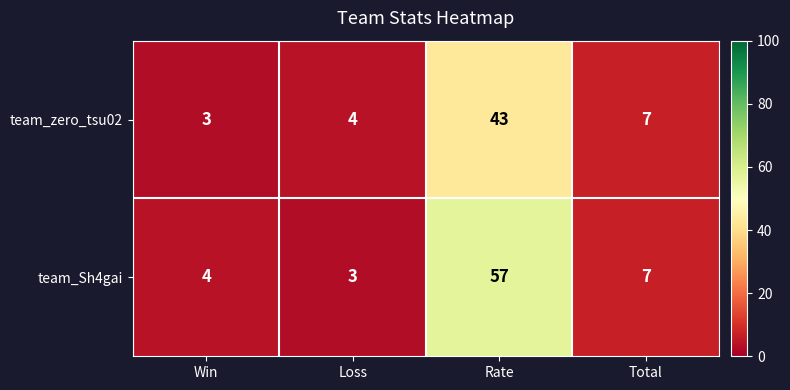

List the series in order of their peak value, lowest first.

team_zero_tsu02, team_Sh4gai